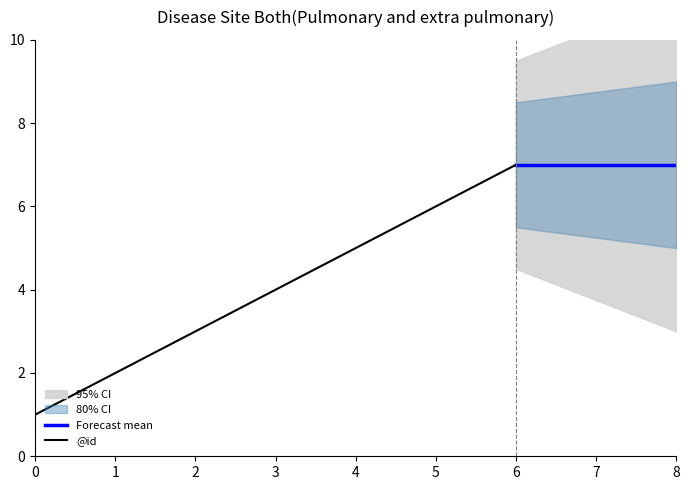

Does the chart display data point markers on the line(s)?

No